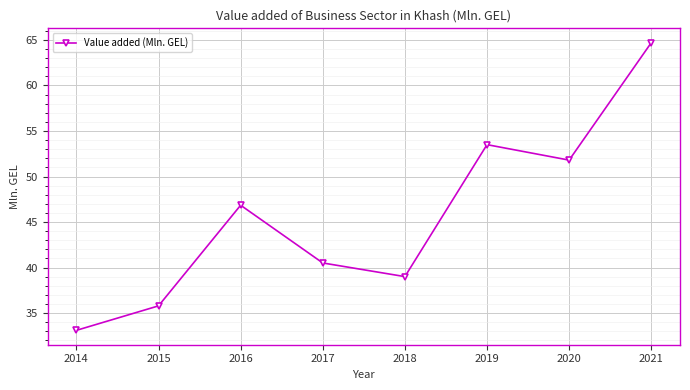

At which category does the chart reach its minimum across all series?

2014